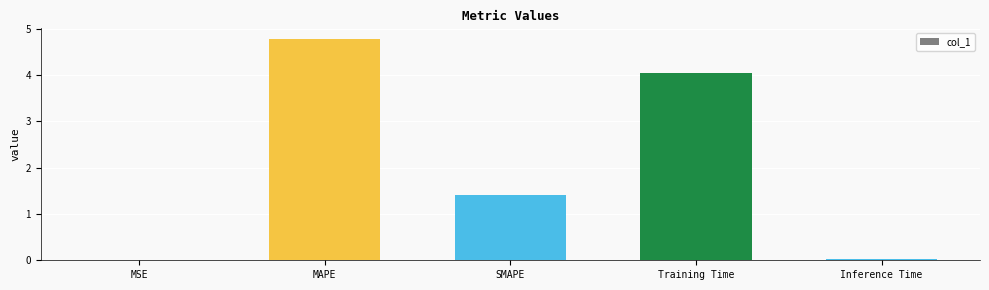

At which category does the chart reach its peak across all series?

MAPE